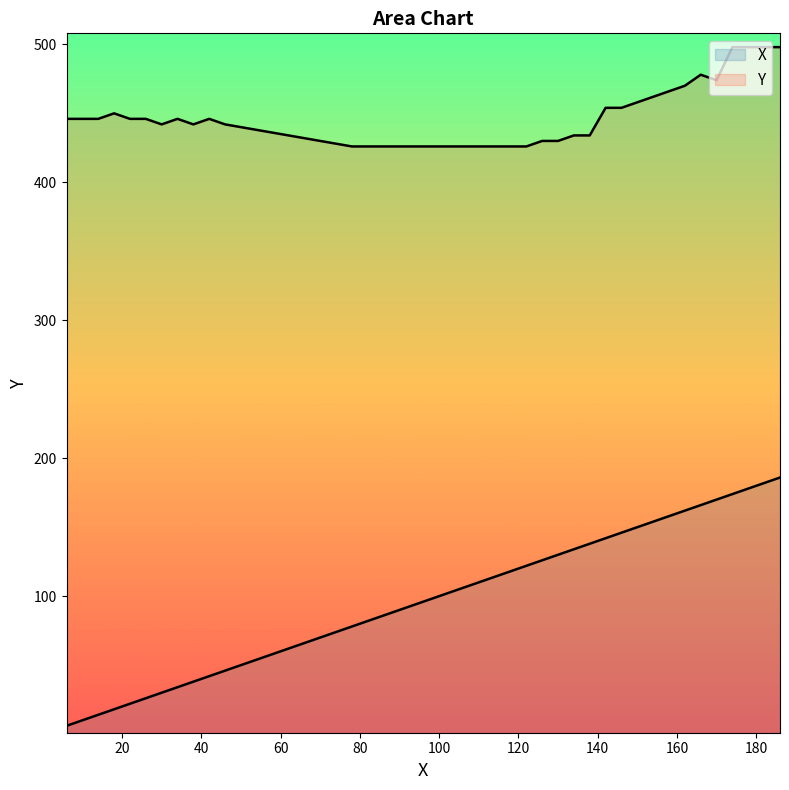

Which series has the largest range (max minus min)?

X